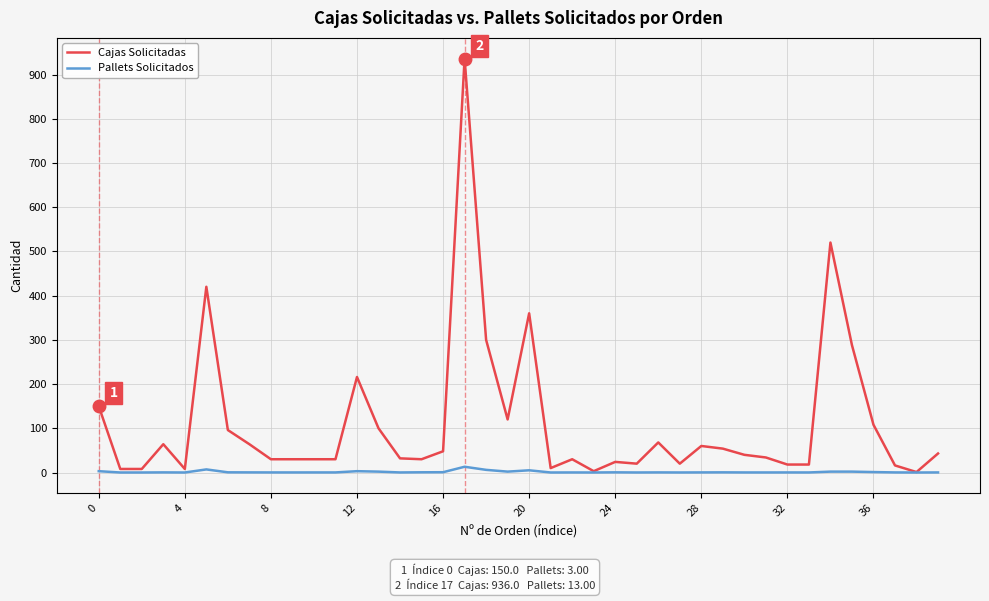

Rank the series by their maximum value, from highest to lowest.

Cajas Solicitadas, Pallets Solicitados